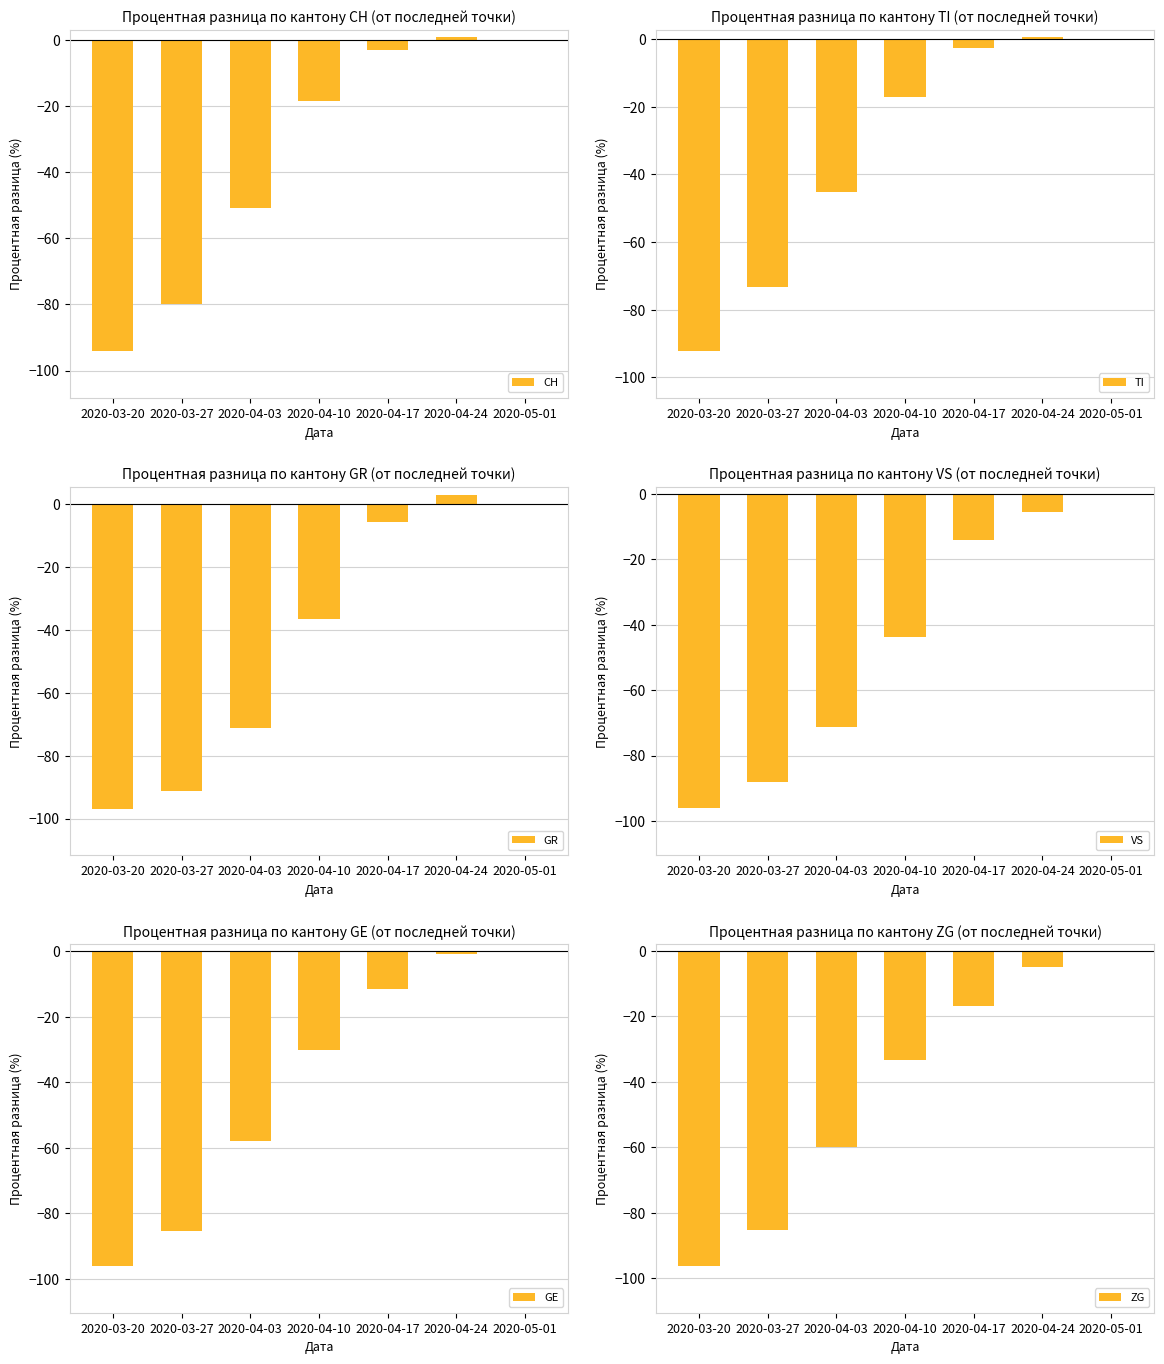

How many bars are there in each group?

6